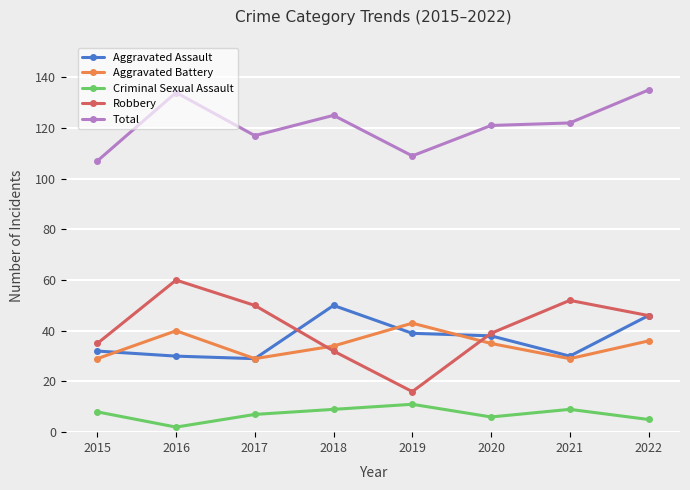

How many interior local peaks does the Criminal Sexual Assault series have?

2